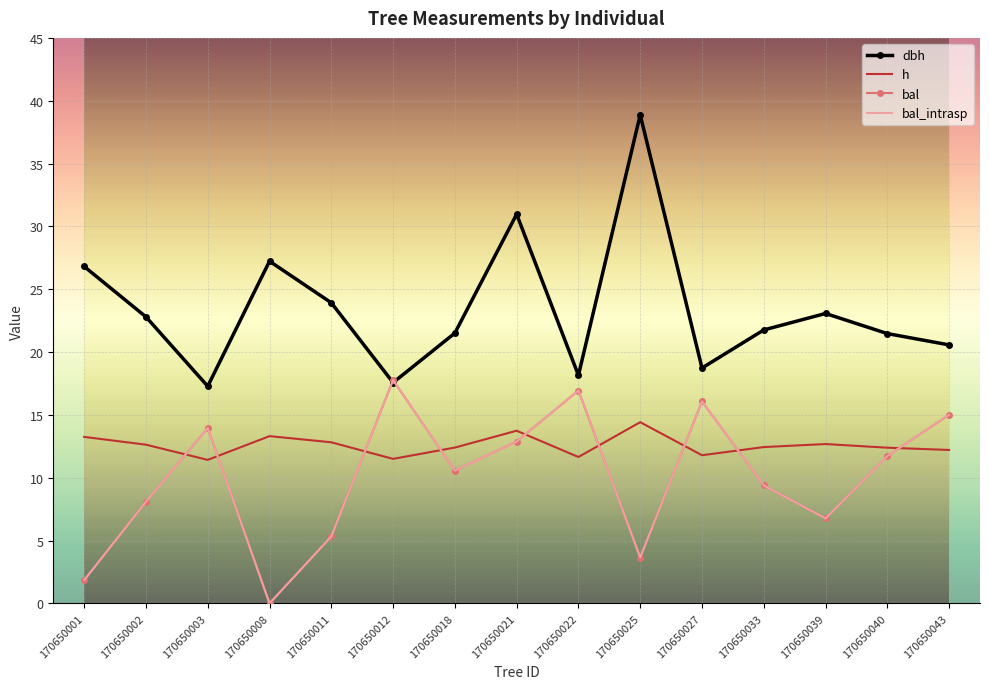

Rank the series at 170650022 from lowest to highest value.

h, bal, bal_intrasp, dbh